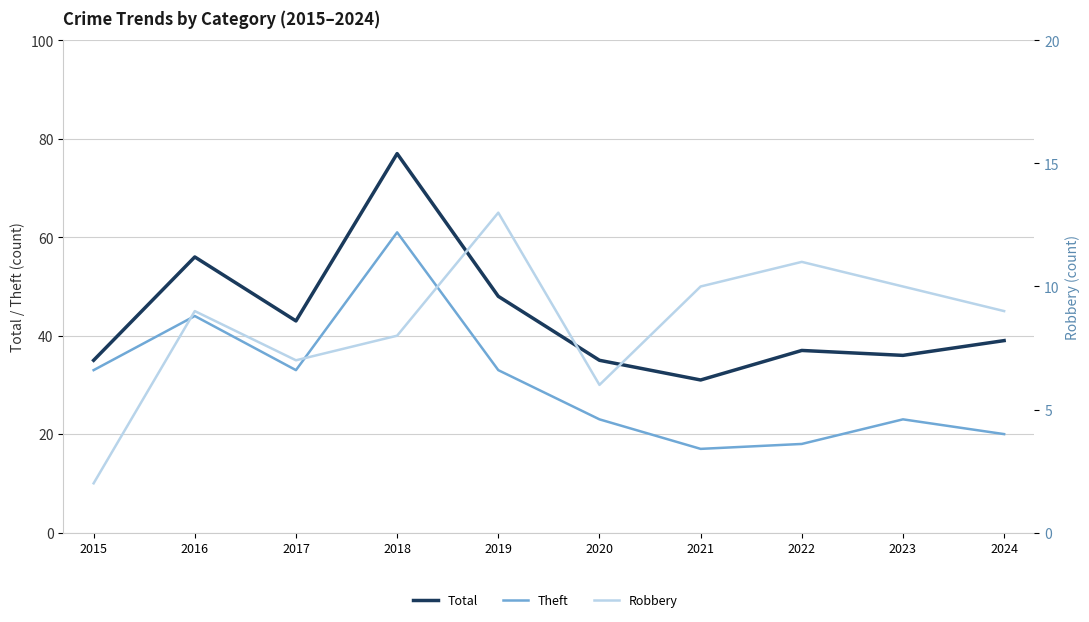

Reading right to left, extract all data points from this chart.

Total: 39	36	37	31	35	48	77	43	56	35
Theft: 20	23	18	17	23	33	61	33	44	33
Robbery: 9	10	11	10	6	13	8	7	9	2